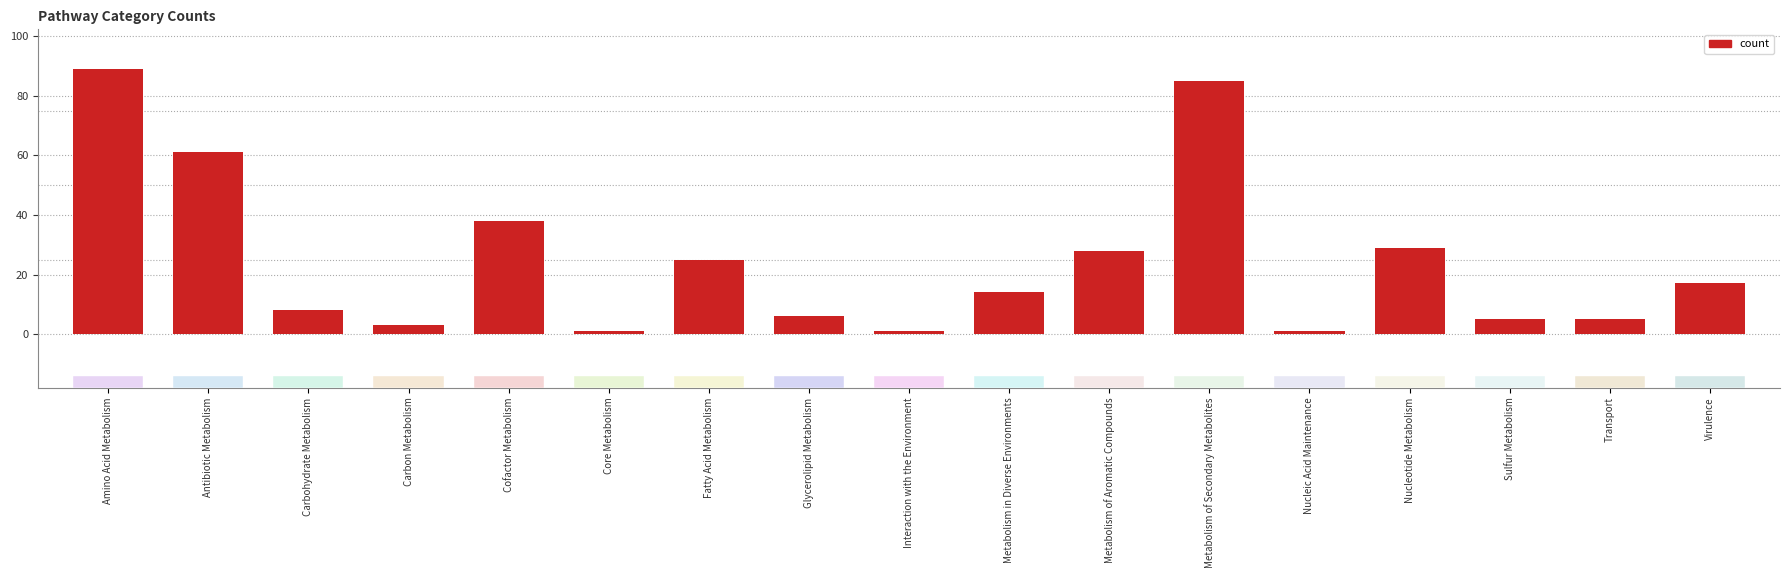

What value does the data have at Fatty Acid Metabolism?

25